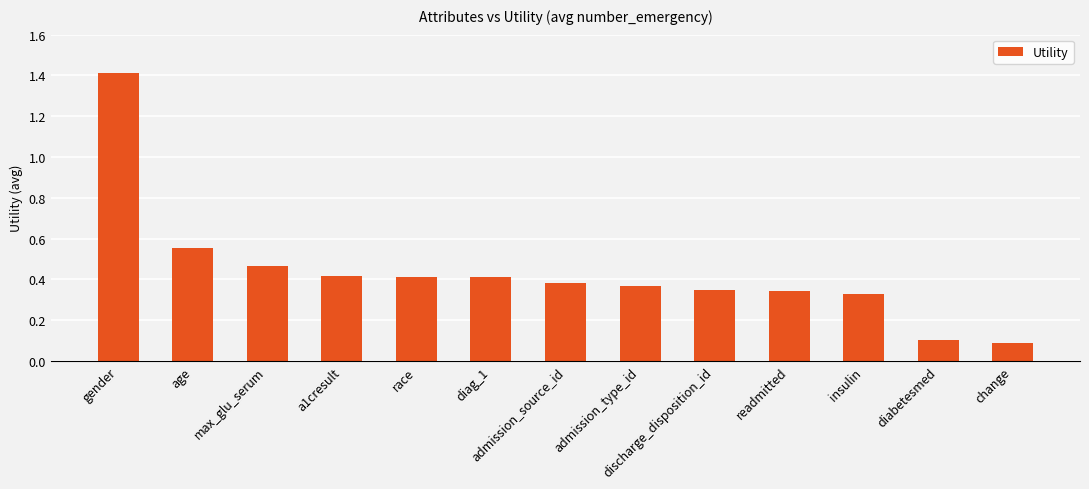

Are the bars grouped side by side (vs. stacked)?

No